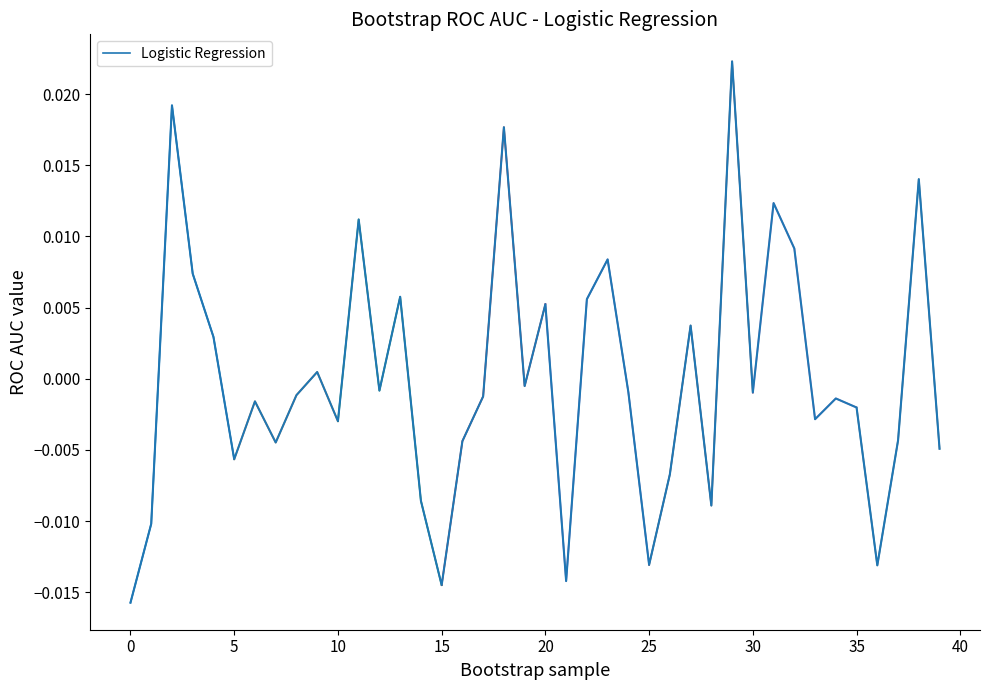

Which has a higher value, 17 or 31?

31